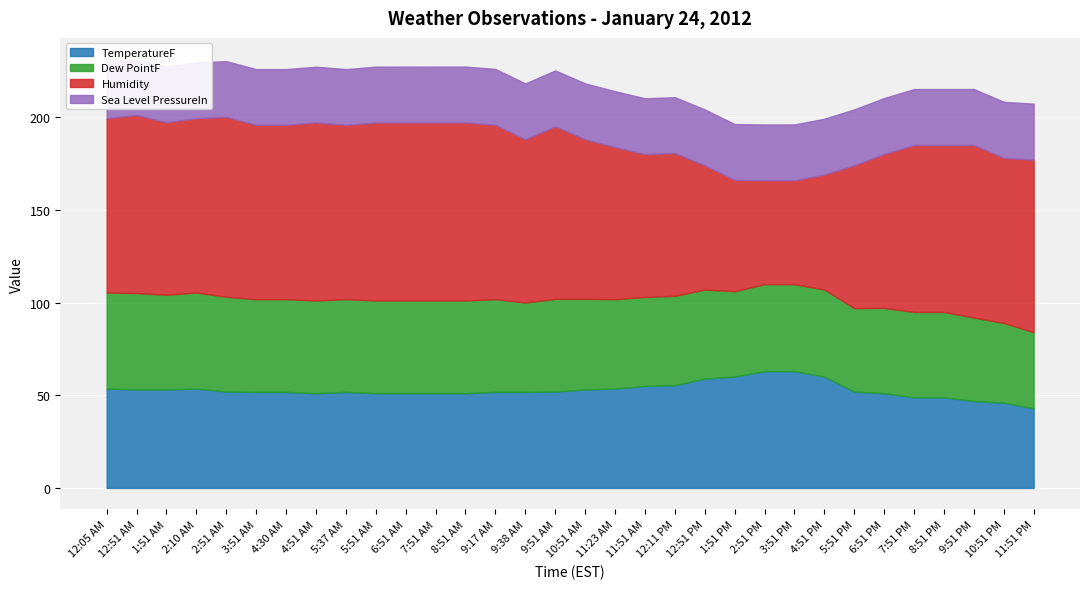

Which label corresponds to the largest value in the chart?

2:51 AM